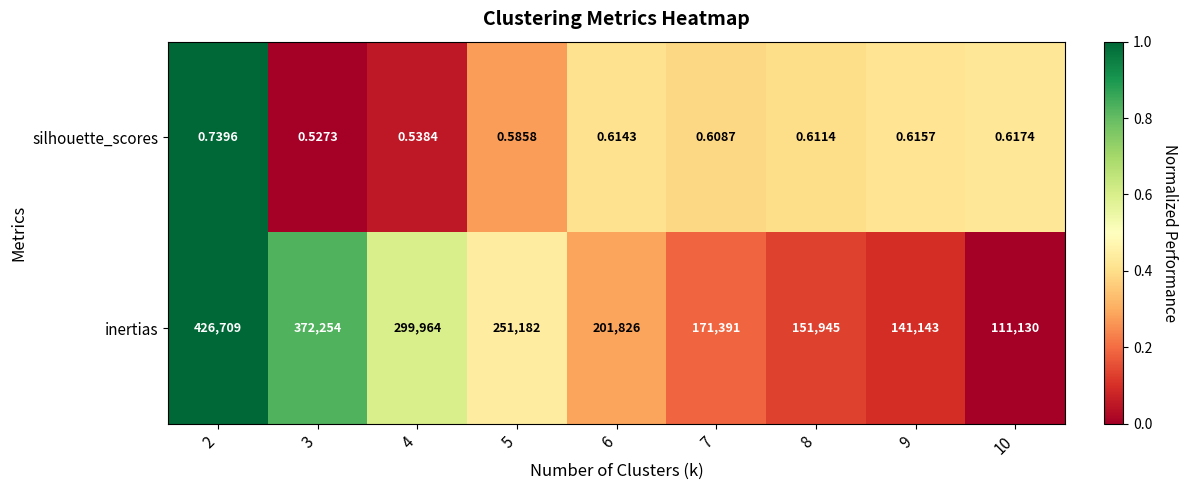

Rank the series by their average value, from lowest to highest.

silhouette_scores, inertias